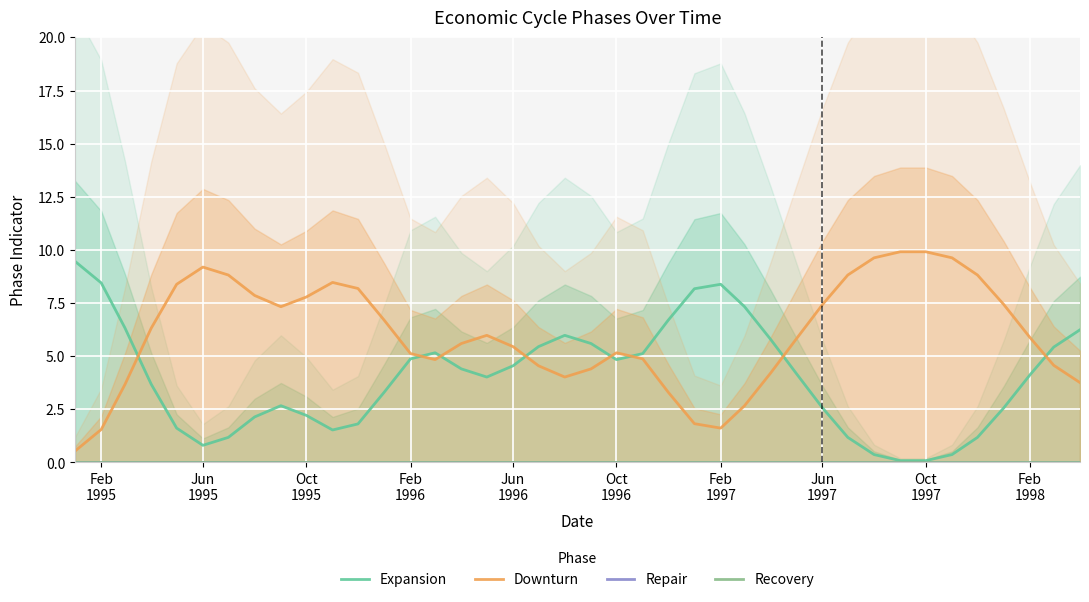

True or false: Expansion has more than 0 points higher than both neighbors.

True